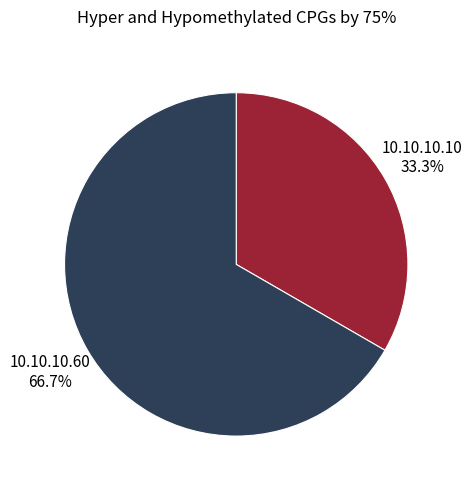

What is the ratio of the value at 10.10.10.60 to the value at 10.10.10.10?

2.0